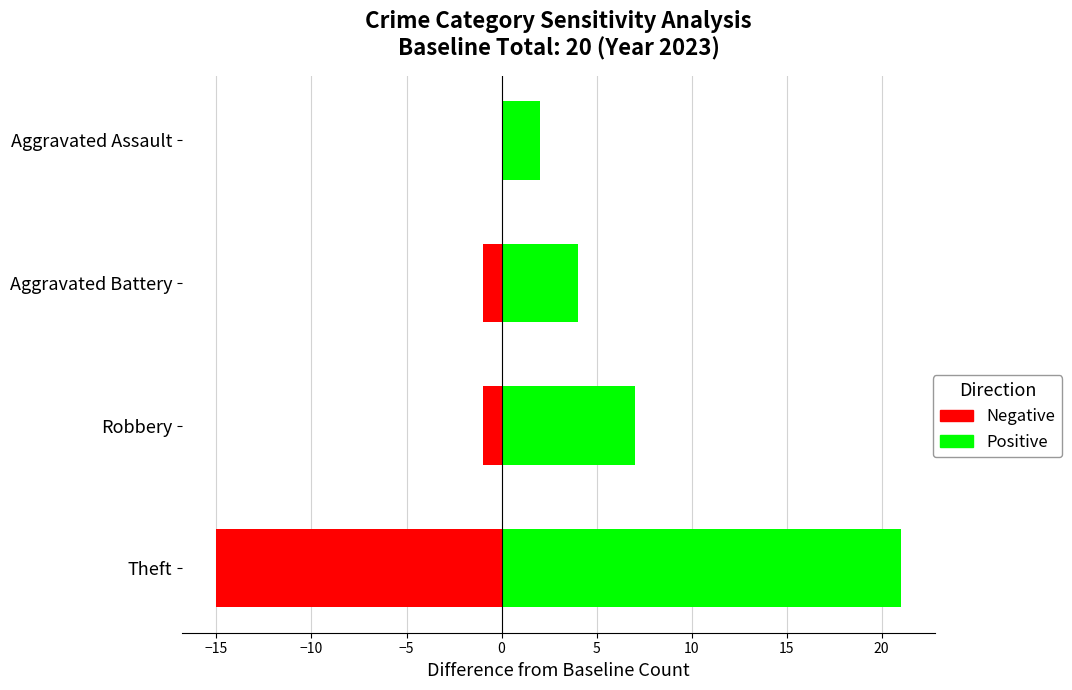

What is the spread (max minus min) of values at Aggravated Battery?

5